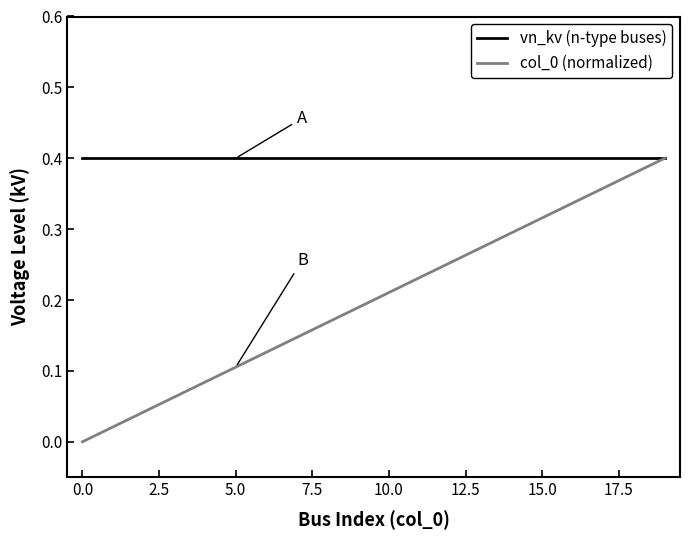

Which series has the largest total across all categories?

vn_kv (n-type buses)